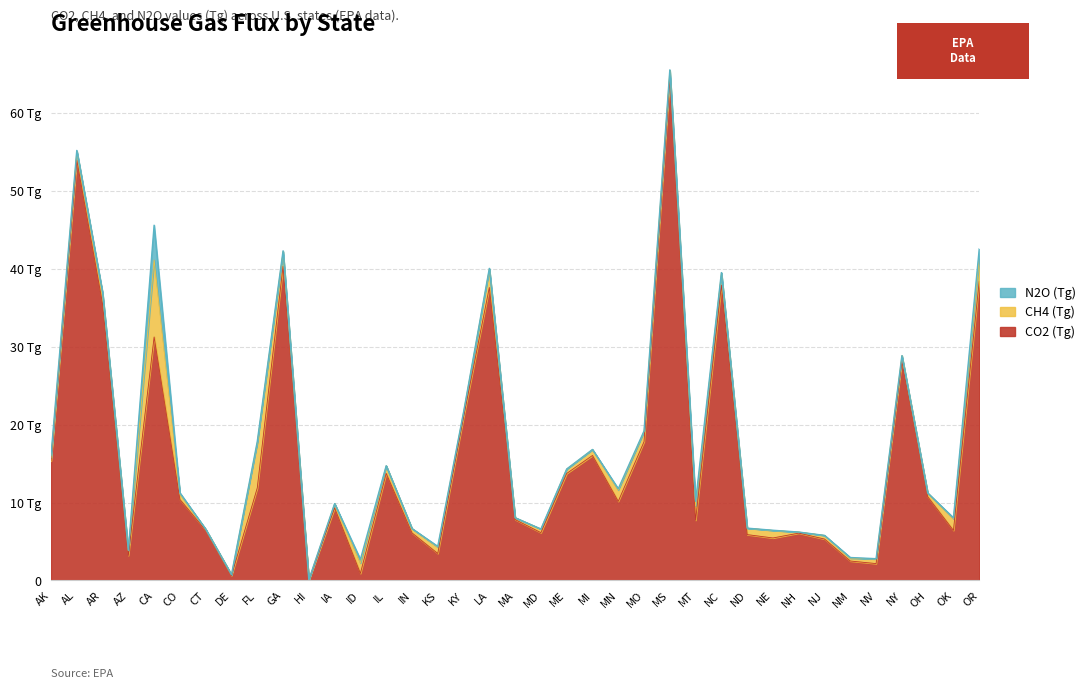

The value of CH4 (Tg) at NM is 0.5. True or false?

False